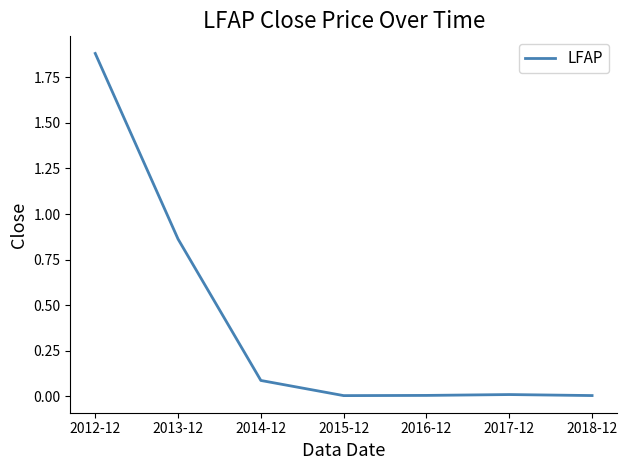

The value at 2016-12 is 0.0. True or false?

True